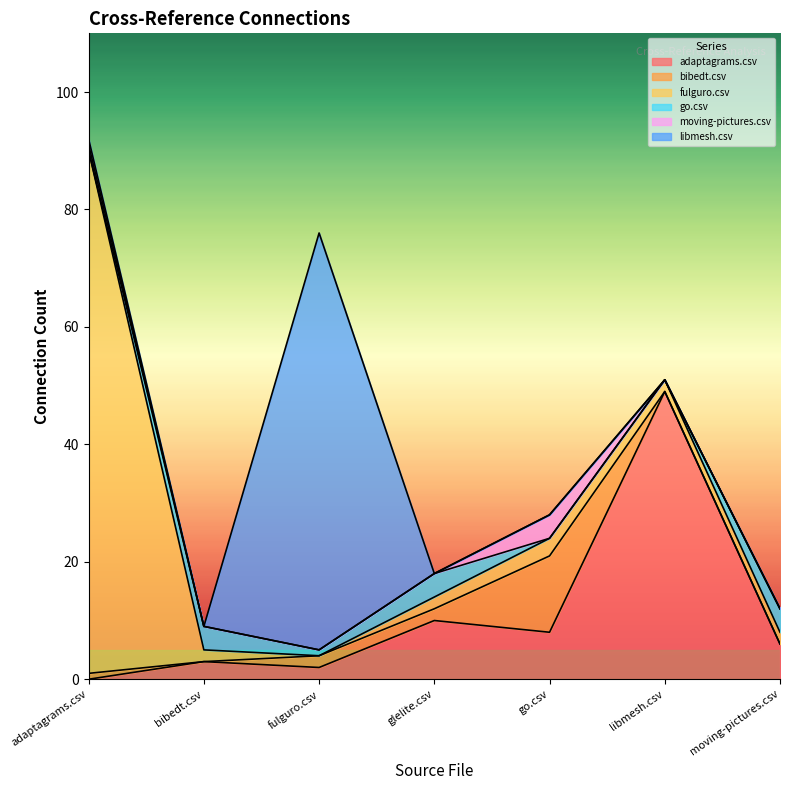

How many data points in libmesh.csv are above 0?

2